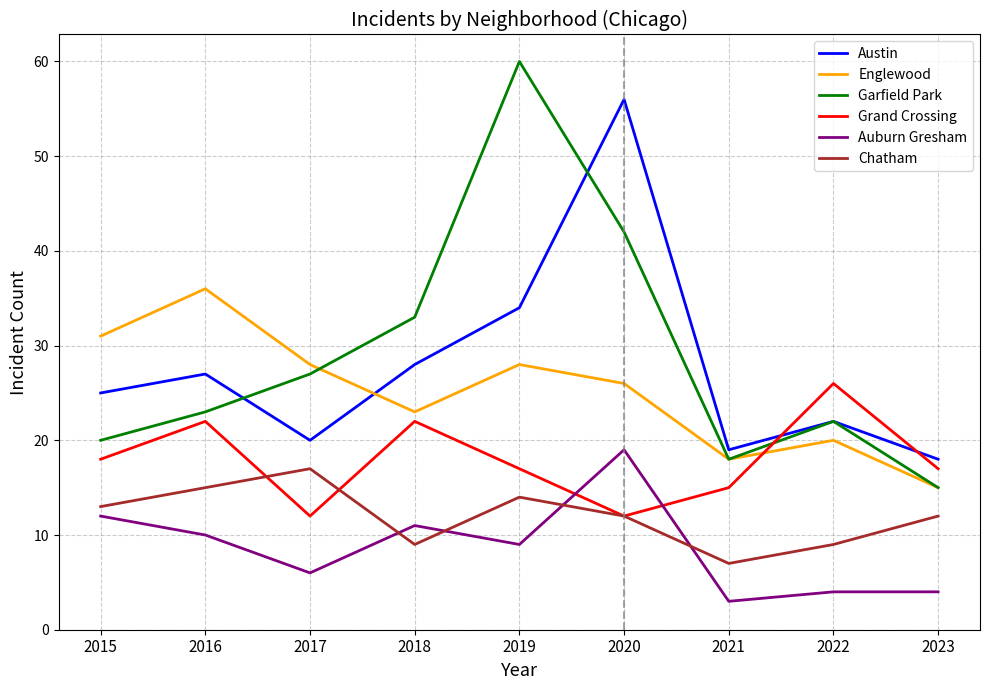

The Chatham series shows 7 at 2021. True or false?

True